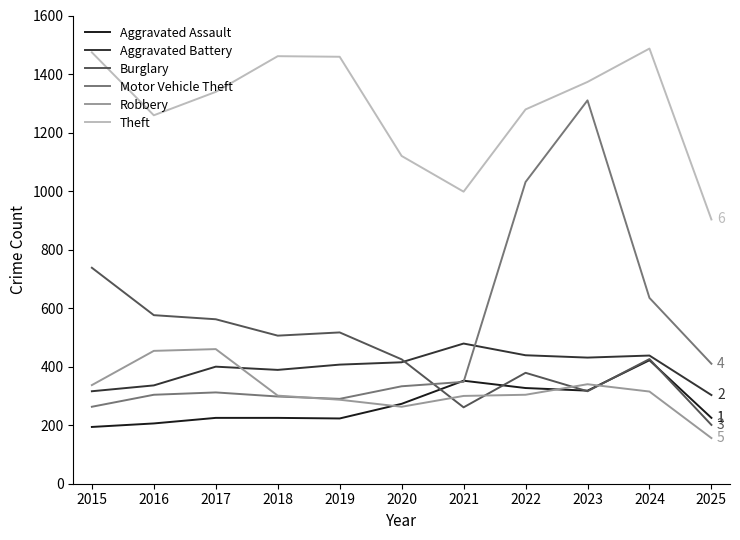

At which category is the sum across all series the highest?

2023